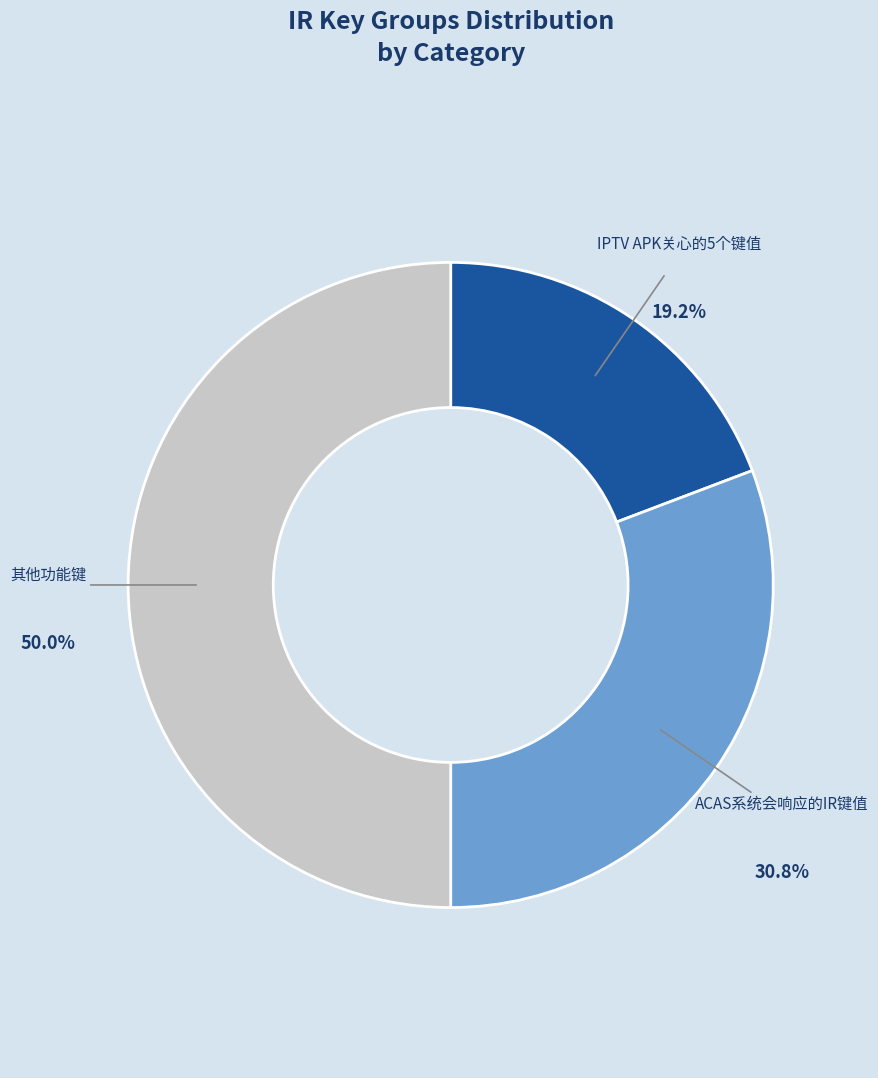

What percentage is the ACAS系统会响应的IR键值 slice, to the nearest percent?

31%